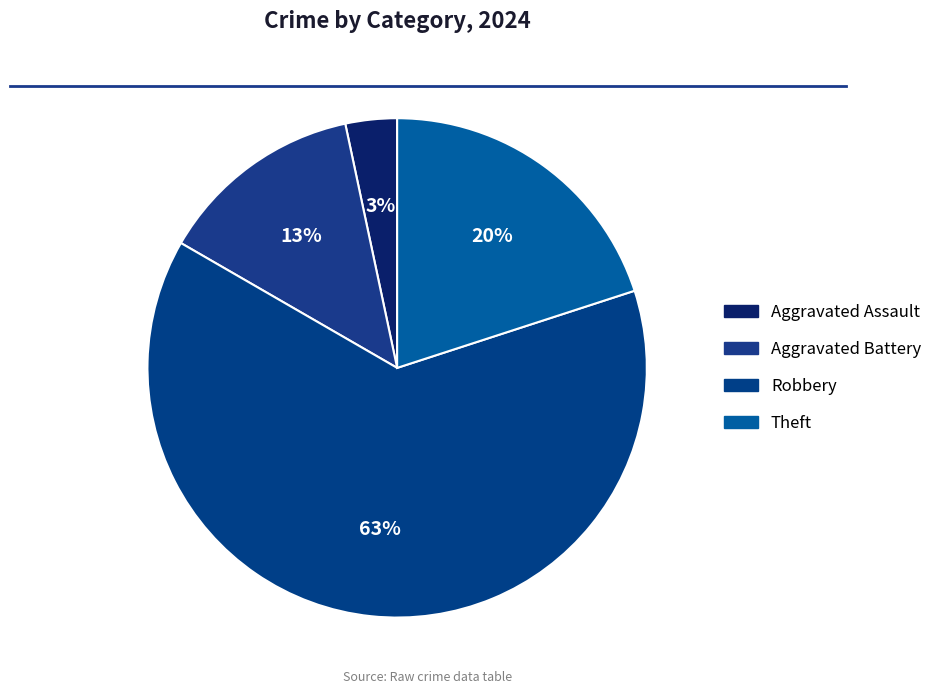

Count the number of slices in the pie.

4